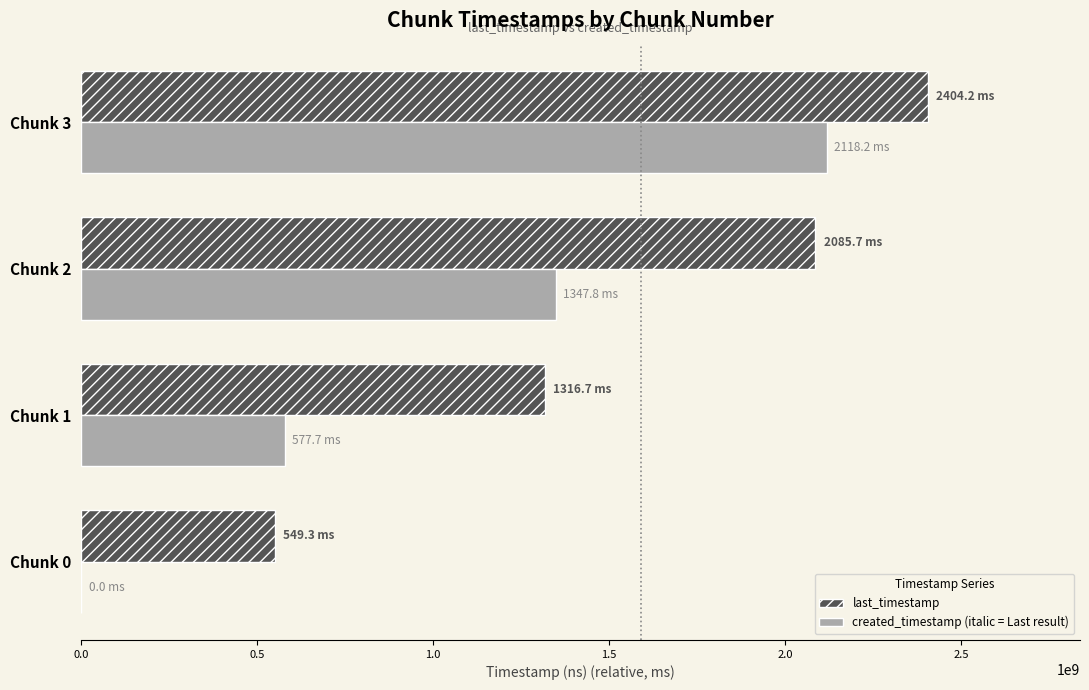

At which category is the sum across all series the highest?

Chunk 3